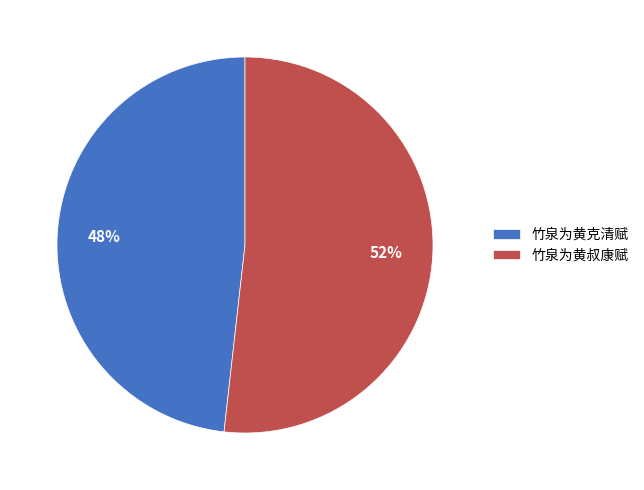

To the nearest percent, what is the difference between the largest and smallest slice percentages?

4%